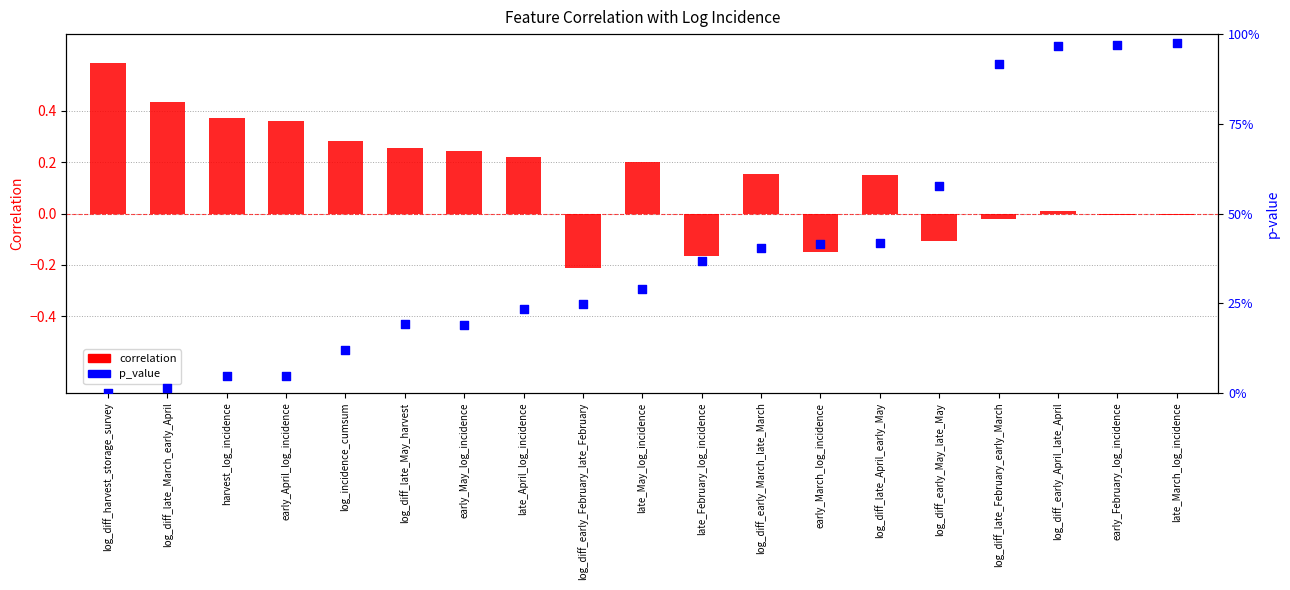

What are all the series names shown in the legend?

correlation, p_value